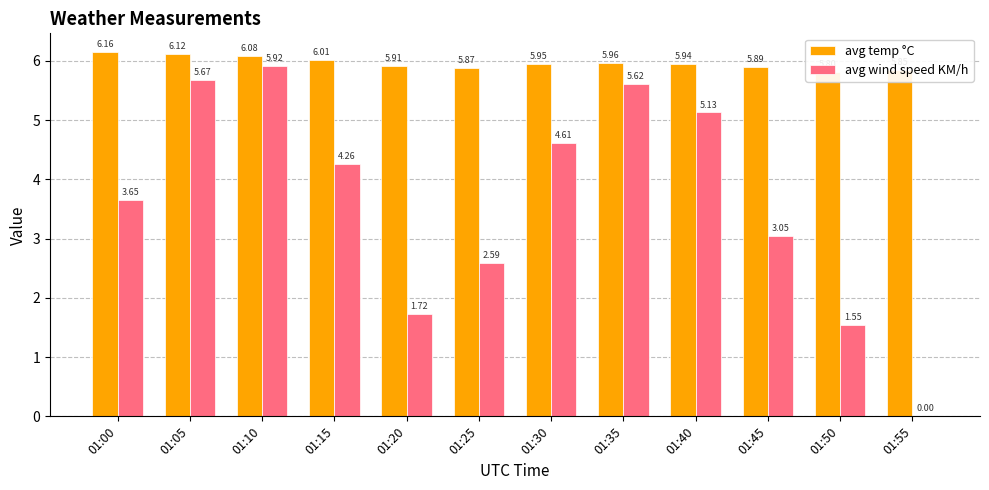

What is the spread (max minus min) of values at 01:00?

2.5